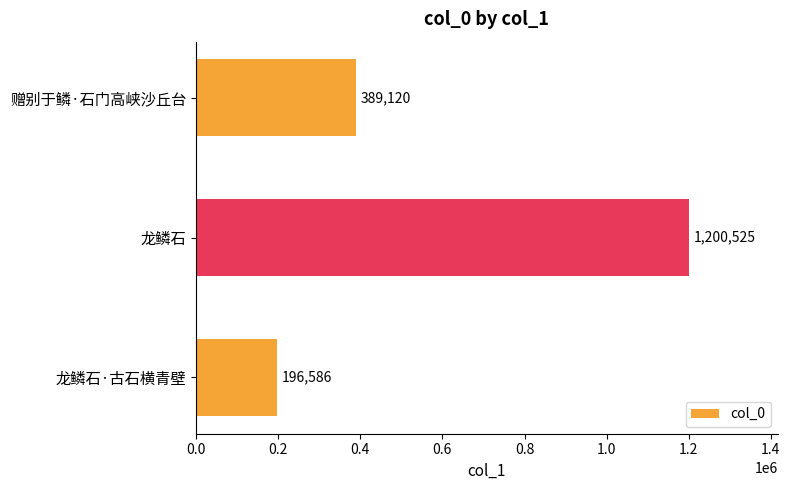

The chart shows a value of 389120 at 赠别于鳞·石门高峡沙丘台. True or false?

True